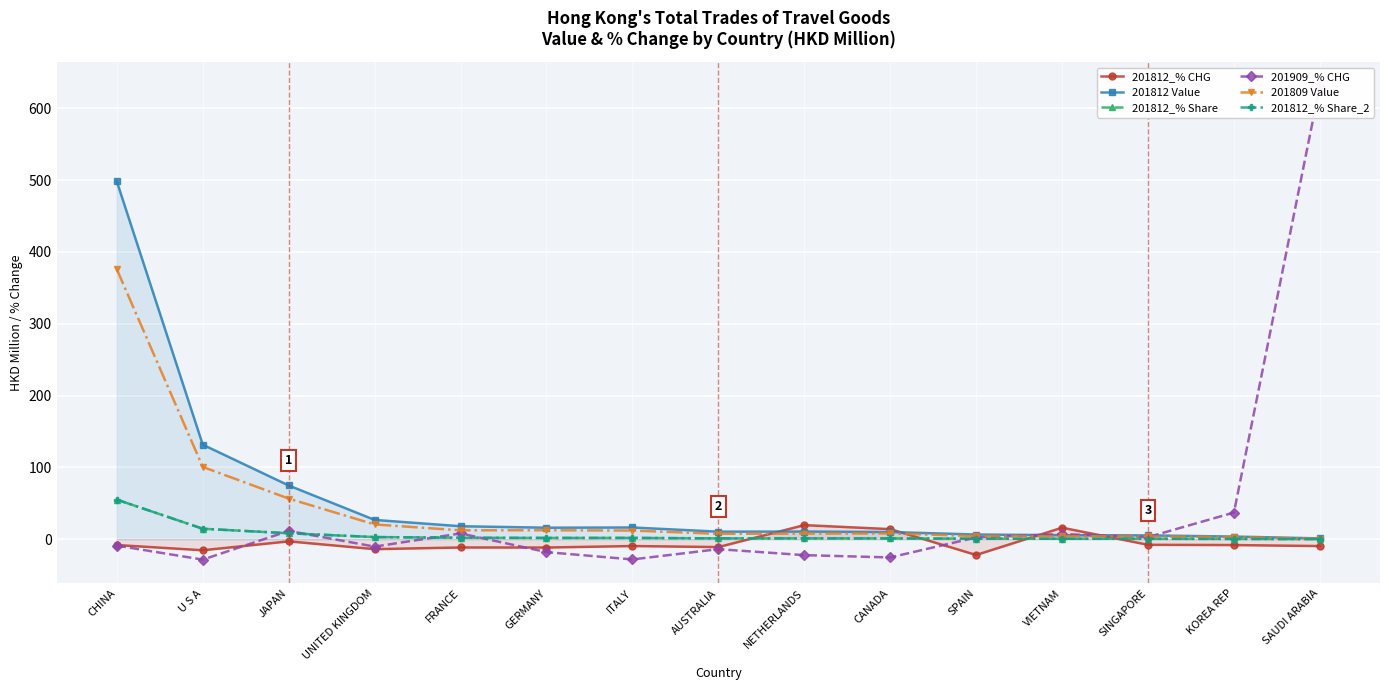

Reading left to right, transcribe all the data shown in this chart.

201812_% CHG: CHINA=-8.1	U S A=-15.4	JAPAN=-3.0	UNITED KINGDOM=-13.8	FRANCE=-11.5	GERMANY=-11.6	ITALY=-9.5	AUSTRALIA=-11.0	NETHERLANDS=19.6	CANADA=14.0	SPAIN=-22.0	VIETNAM=16.0	SINGAPORE=-7.8	KOREA REP=-8.2	SAUDI ARABIA=-9.6
201812 Value: CHINA=498.0	U S A=131.6	JAPAN=74.8	UNITED KINGDOM=26.9	FRANCE=18.0	GERMANY=16.0	ITALY=16.3	AUSTRALIA=10.5	NETHERLANDS=10.6	CANADA=10.0	SPAIN=6.5	VIETNAM=5.6	SINGAPORE=5.3	KOREA REP=3.7	SAUDI ARABIA=1.1
201812_% Share: CHINA=55.1	U S A=14.6	JAPAN=8.3	UNITED KINGDOM=3.0	FRANCE=2.0	GERMANY=1.8	ITALY=1.8	AUSTRALIA=1.2	NETHERLANDS=1.2	CANADA=1.1	SPAIN=0.7	VIETNAM=0.6	SINGAPORE=0.6	KOREA REP=0.4	SAUDI ARABIA=0.1
201909_% CHG: CHINA=-8.9	U S A=-28.4	JAPAN=11.5	UNITED KINGDOM=-10.3	FRANCE=8.1	GERMANY=-18.0	ITALY=-28.2	AUSTRALIA=-13.9	NETHERLANDS=-22.2	CANADA=-25.4	SPAIN=2.4	VIETNAM=7.1	SINGAPORE=2.9	KOREA REP=37.1	SAUDI ARABIA=631.2
201809 Value: CHINA=375.7	U S A=100.6	JAPAN=56.5	UNITED KINGDOM=20.5	FRANCE=12.4	GERMANY=12.5	ITALY=12.0	AUSTRALIA=7.5	NETHERLANDS=7.8	CANADA=8.0	SPAIN=4.4	VIETNAM=4.1	SINGAPORE=4.0	KOREA REP=2.8	SAUDI ARABIA=0.5
201812_% Share_2: CHINA=55.1	U S A=14.6	JAPAN=8.3	UNITED KINGDOM=3.0	FRANCE=2.0	GERMANY=1.8	ITALY=1.8	AUSTRALIA=1.2	NETHERLANDS=1.2	CANADA=1.1	SPAIN=0.7	VIETNAM=0.6	SINGAPORE=0.6	KOREA REP=0.4	SAUDI ARABIA=0.1